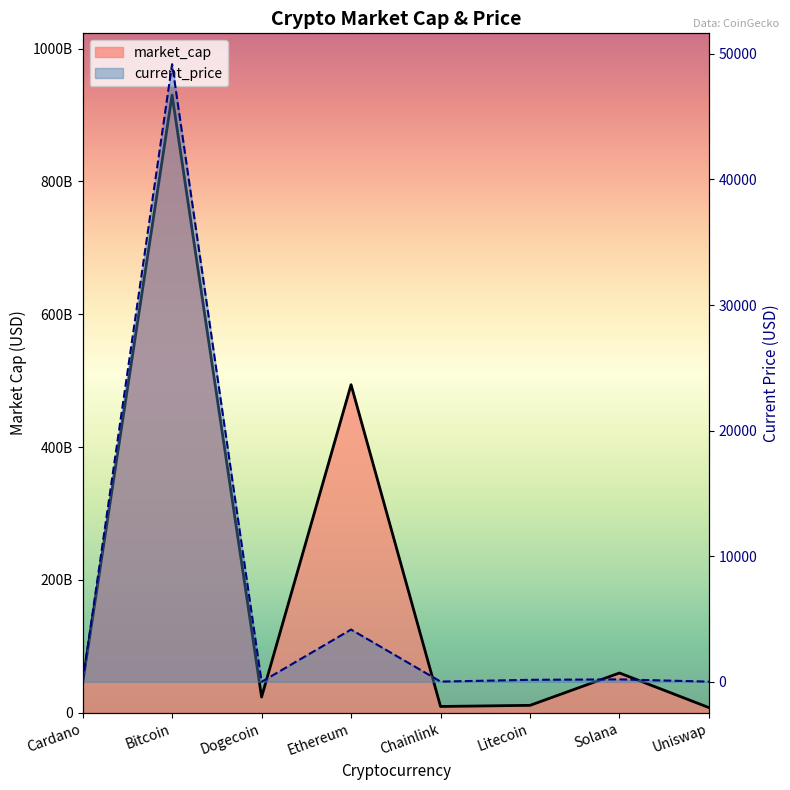

At which category is the sum across all series the highest?

Bitcoin